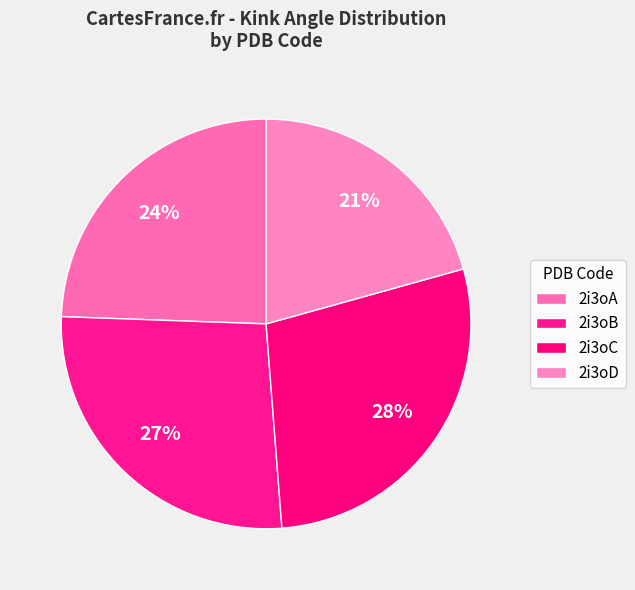

Count the number of slices in the pie.

4